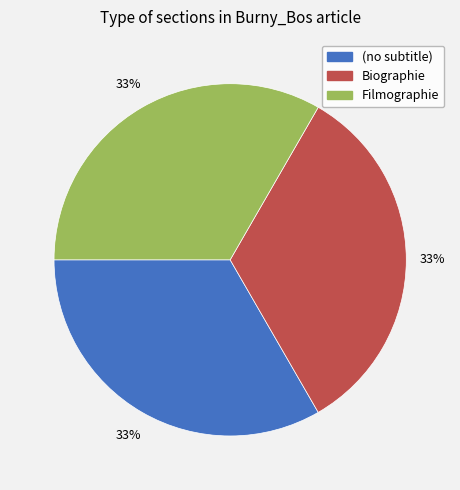

Is there any slice that represents more than half of the pie?

No